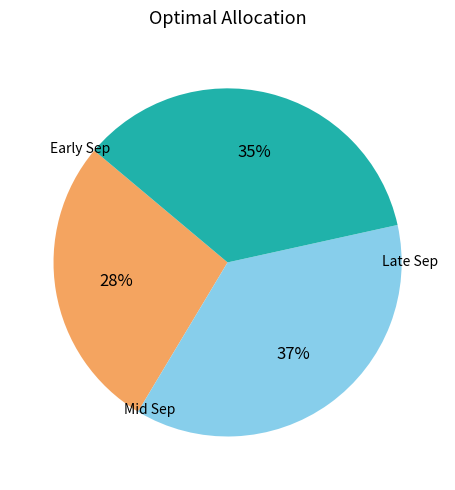

Is there a majority slice in this chart?

No